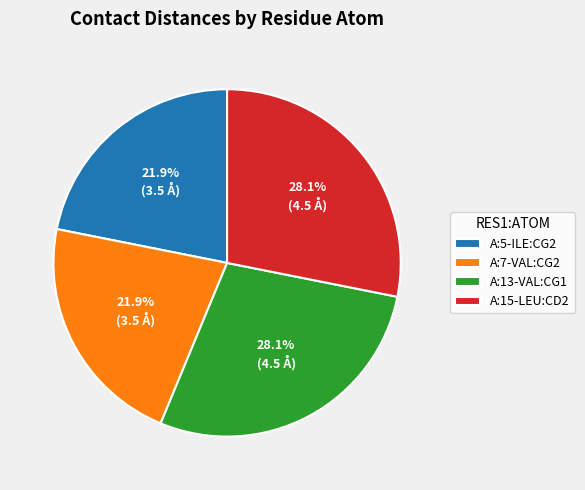

Is it true that A:15-LEU:CD2 is 28% of the pie?

True